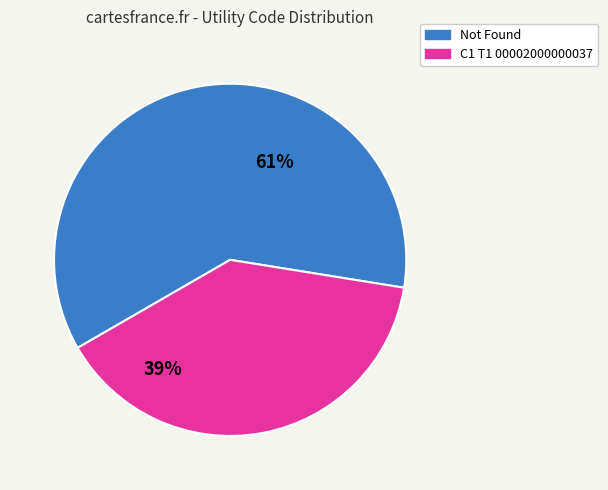

To the nearest percent, what is the difference between the C1 T1 00002000000037 and Not Found slice percentages?

22%